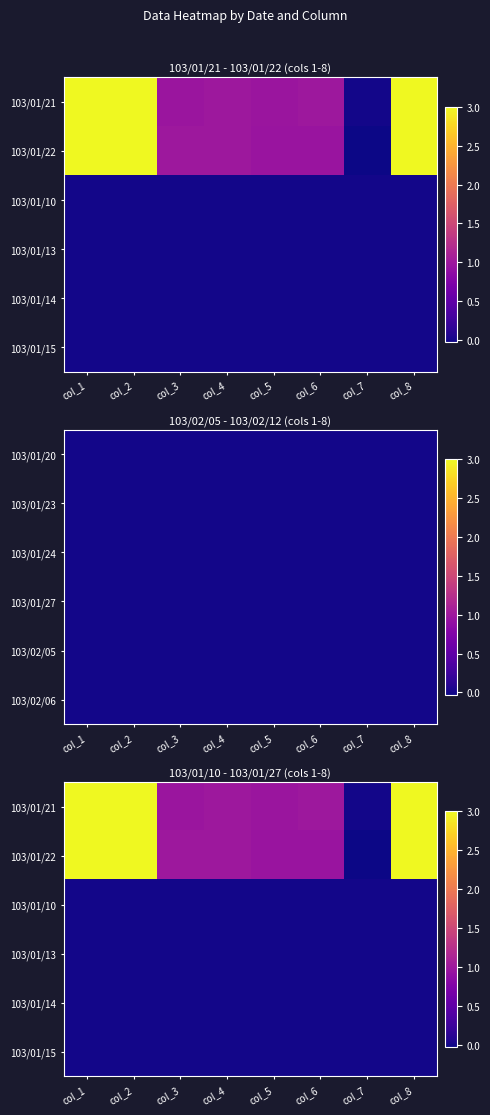

At col_3, list the series in order from smallest to largest.

103/01/10, 103/01/13, 103/01/14, 103/01/15, 103/01/21, 103/01/22